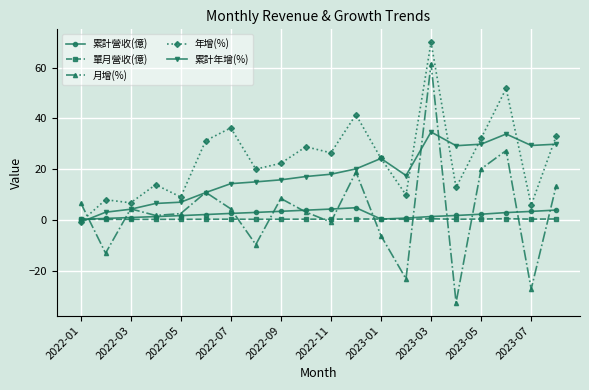

What is the average value of the 年增(%) series?

24.2